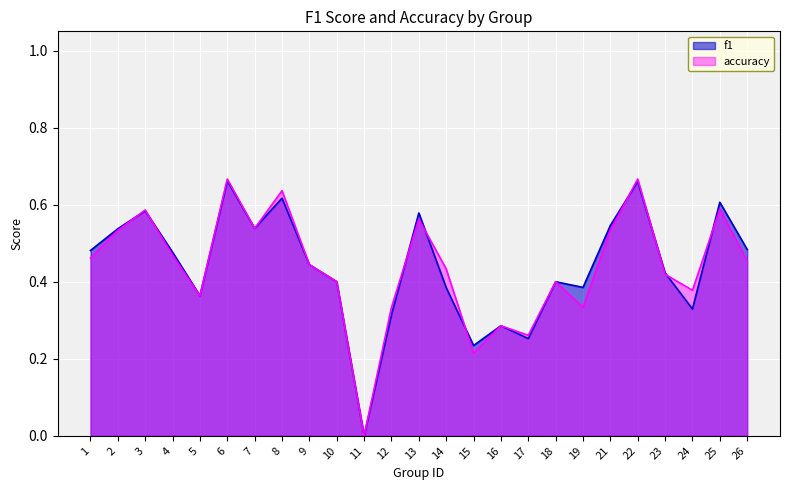

Rank the series by their average value, from highest to lowest.

f1, accuracy